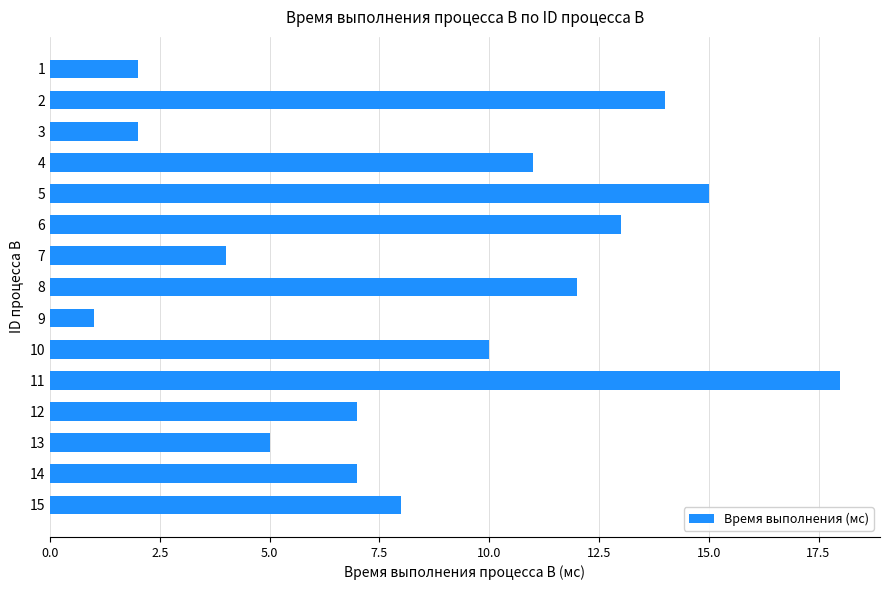

Does the chart contain any negative values?

No